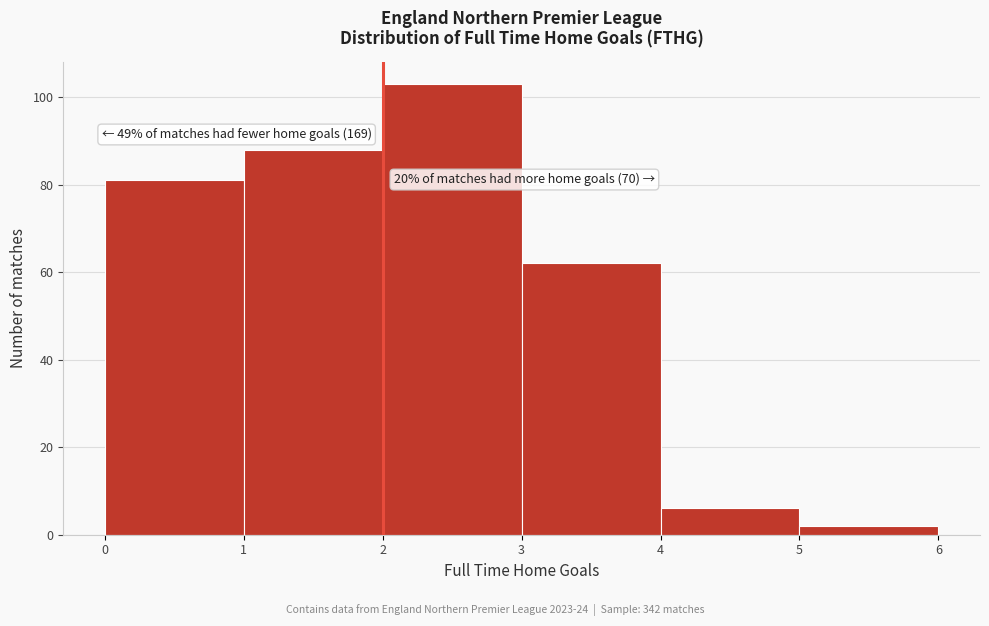

Which range on the x-axis has the tallest bar?

2 to 3